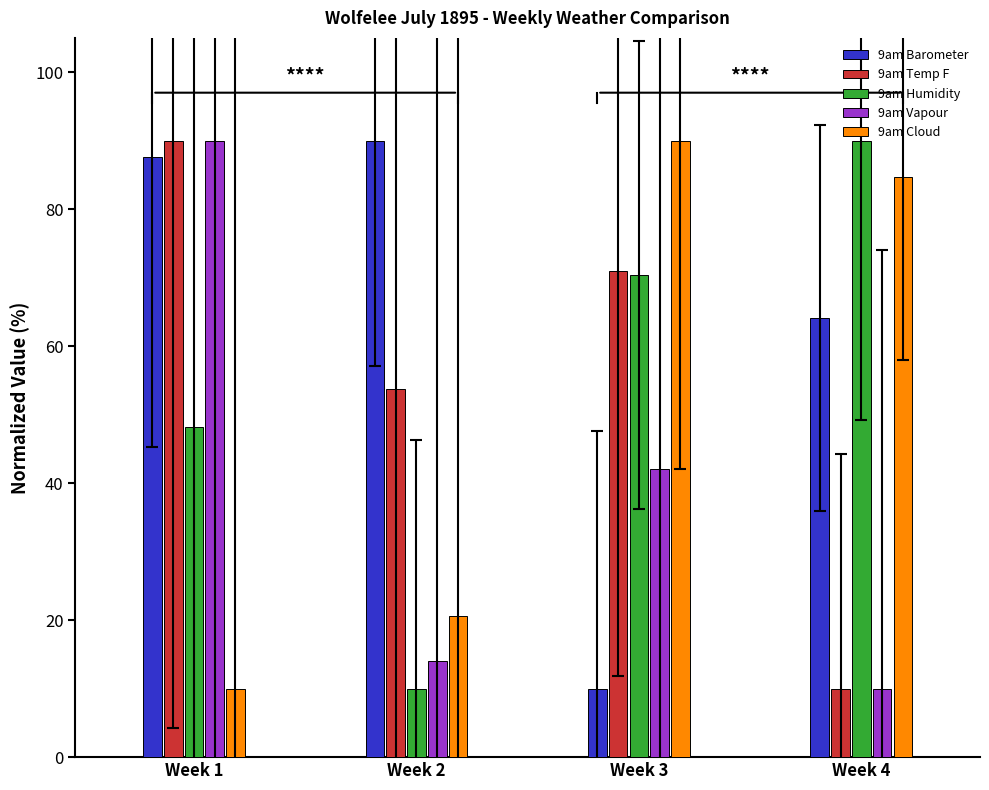

What is the average value of the 9am Humidity series?

54.7